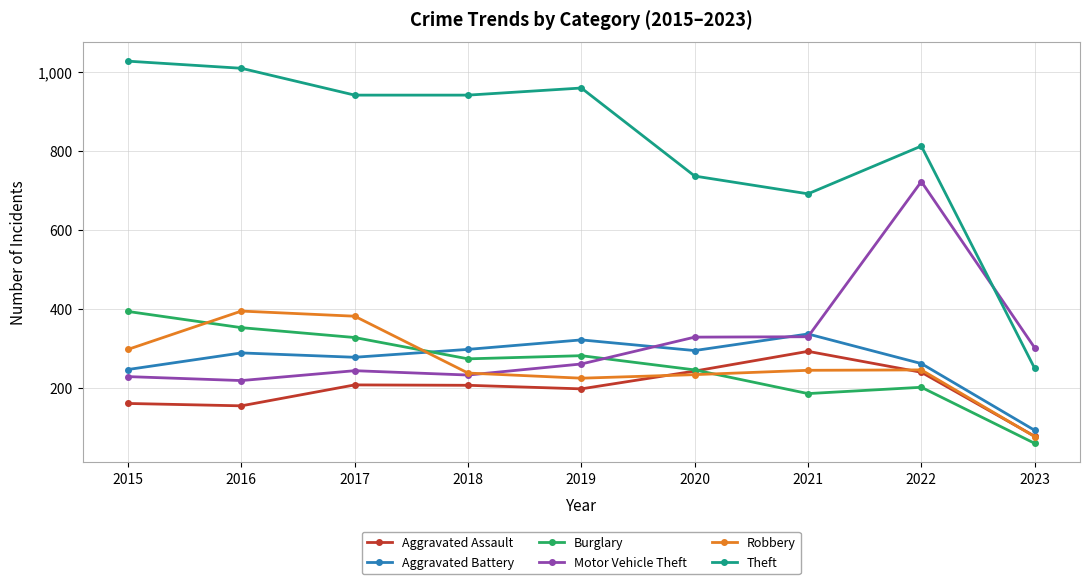

What is the spread (max minus min) of values at 2015?

867